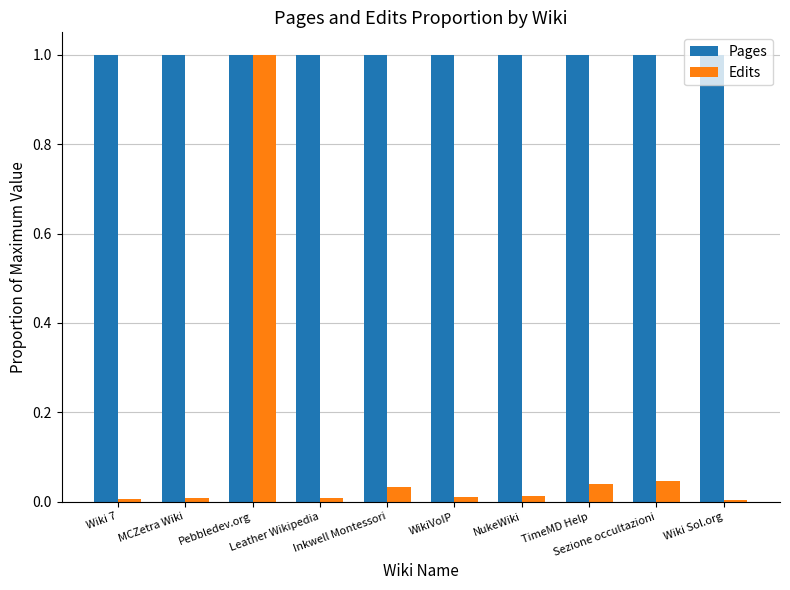

What is the value of the Pages bar at the 6th from the left?

1.0